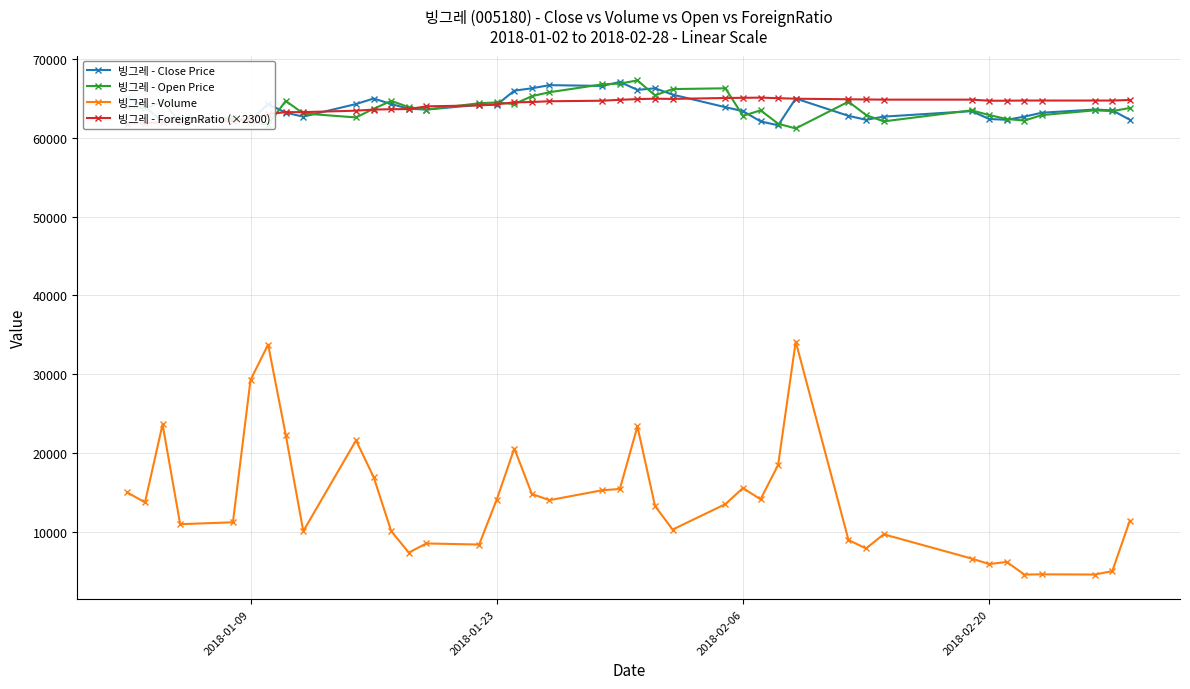

True or false: 빙그레 - Open Price has more than 0 interior local peaks.

True